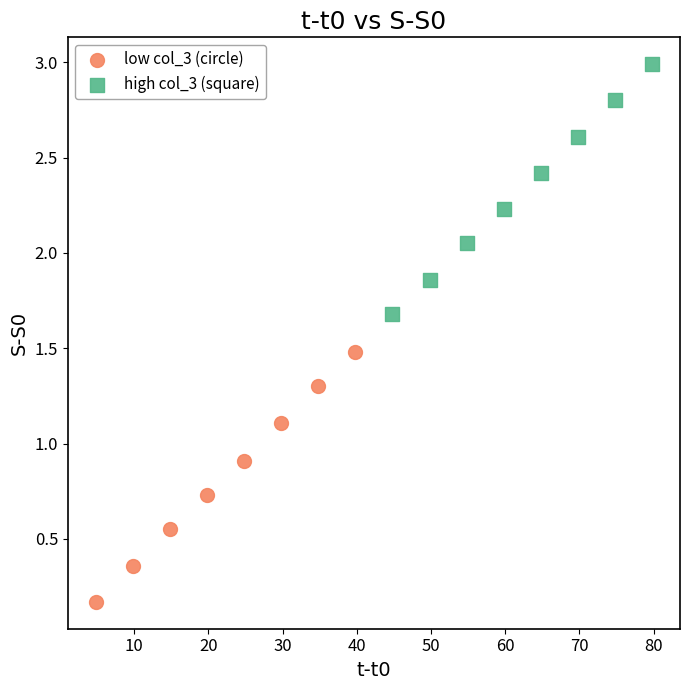

Which series contains the highest Y value?

high col_3 (square)